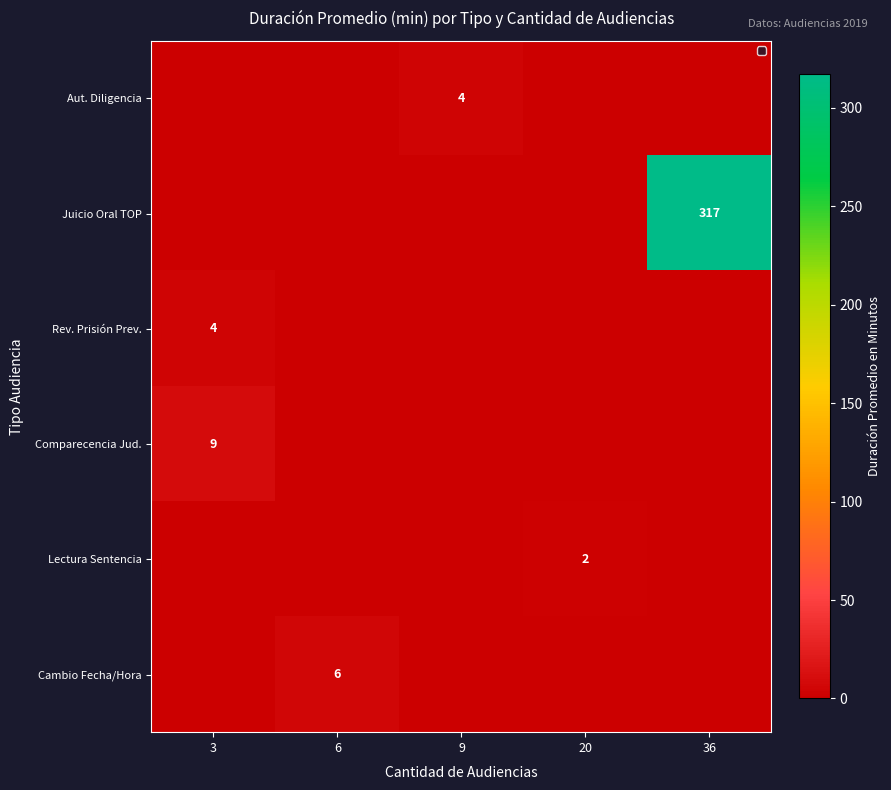

The value of row_4 at 6 is 0. True or false?

True